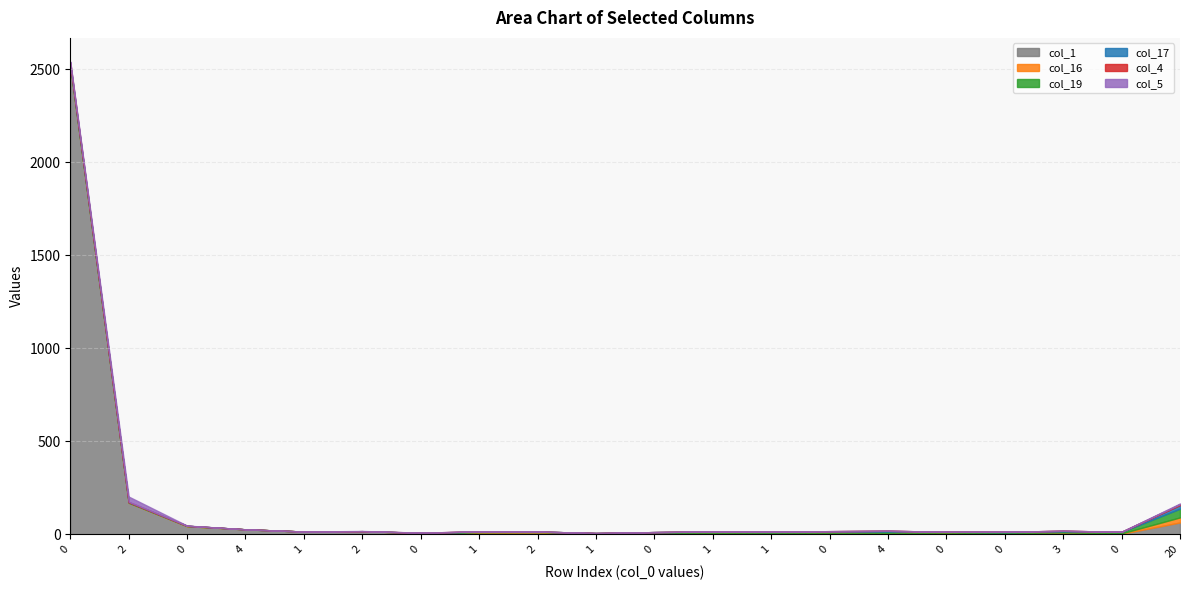

How many values in col_16 are above zero?

13